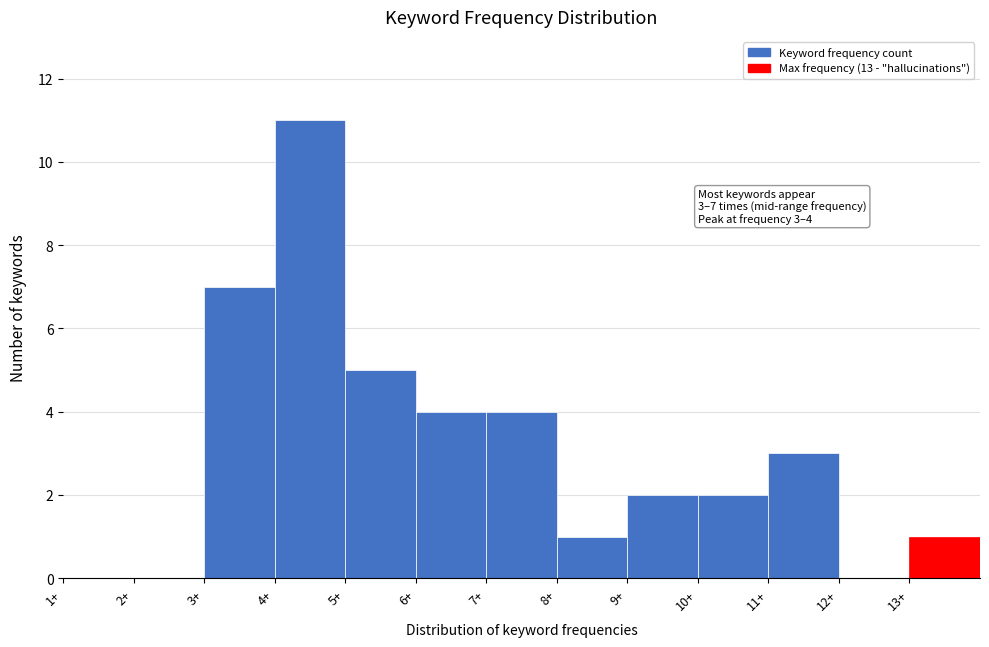

Over which range of the x-axis is the bar tallest?

4 to 5